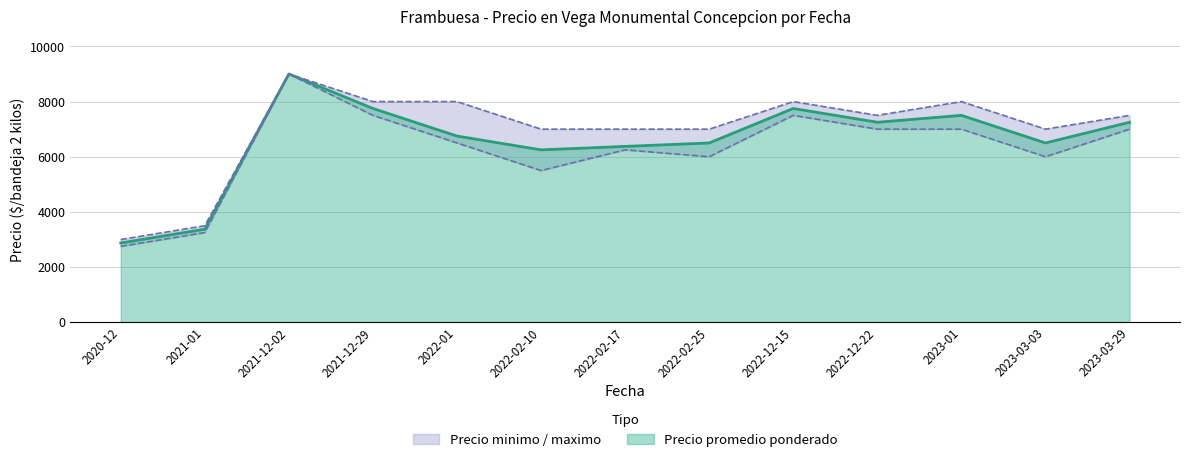

List the series in order of their peak value, lowest first.

Precio promedio ponderado, Precio minimo, Precio maximo